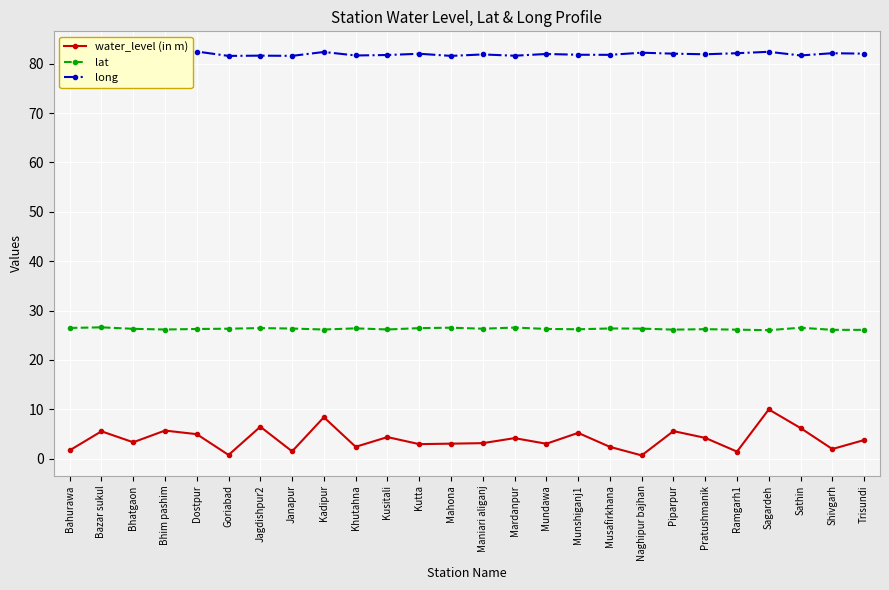

What value does the water_level (in m) series have at Piparpur?

5.6